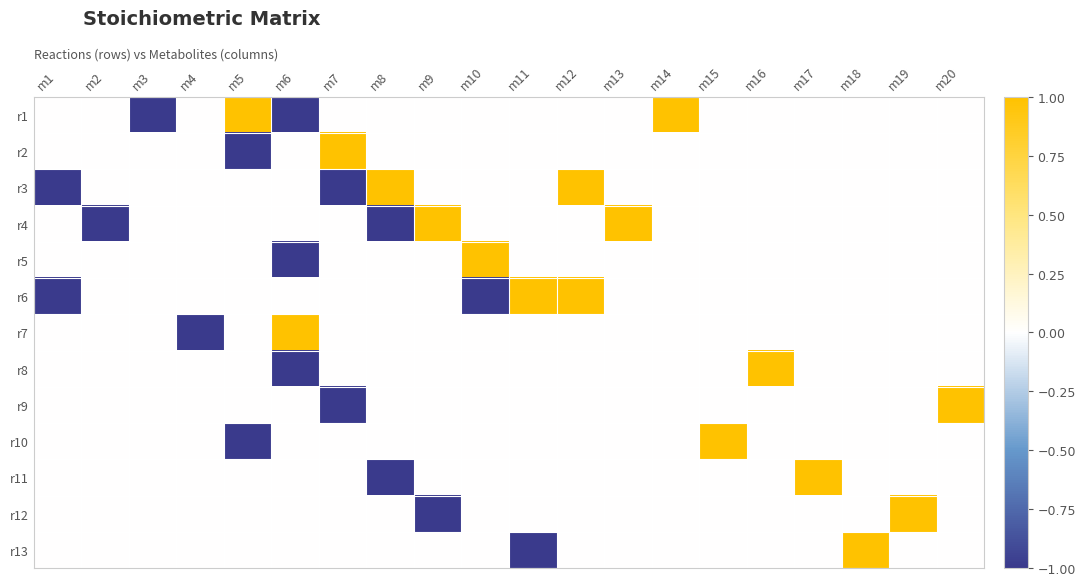

Between m3 and m20, which series saw the biggest shift?

r1